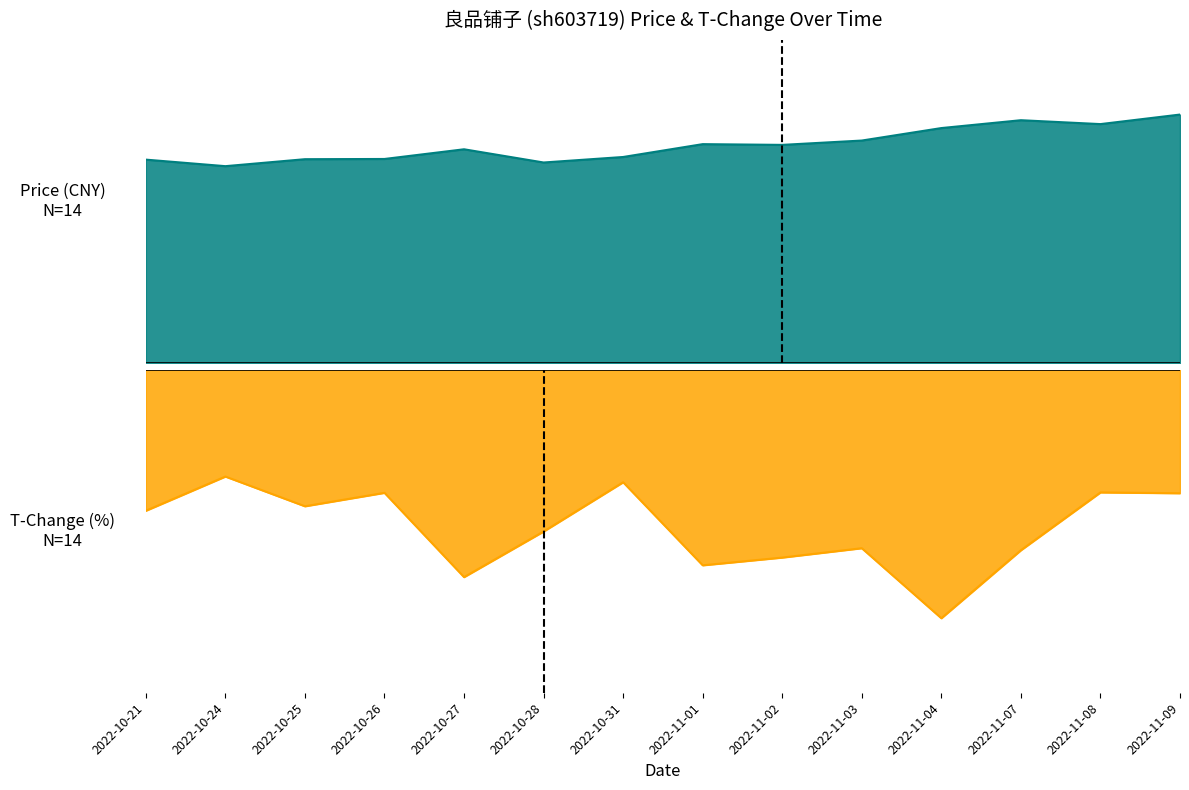

True or false: t_change and price cross at least once.

False